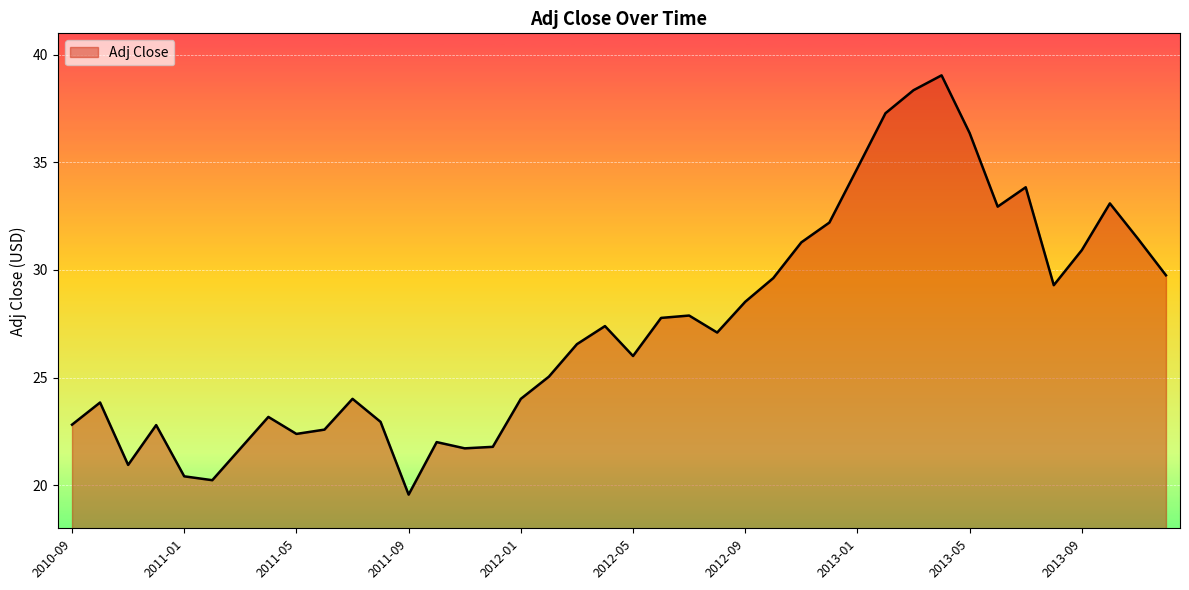

What is the minimum value shown in the chart?

19.6